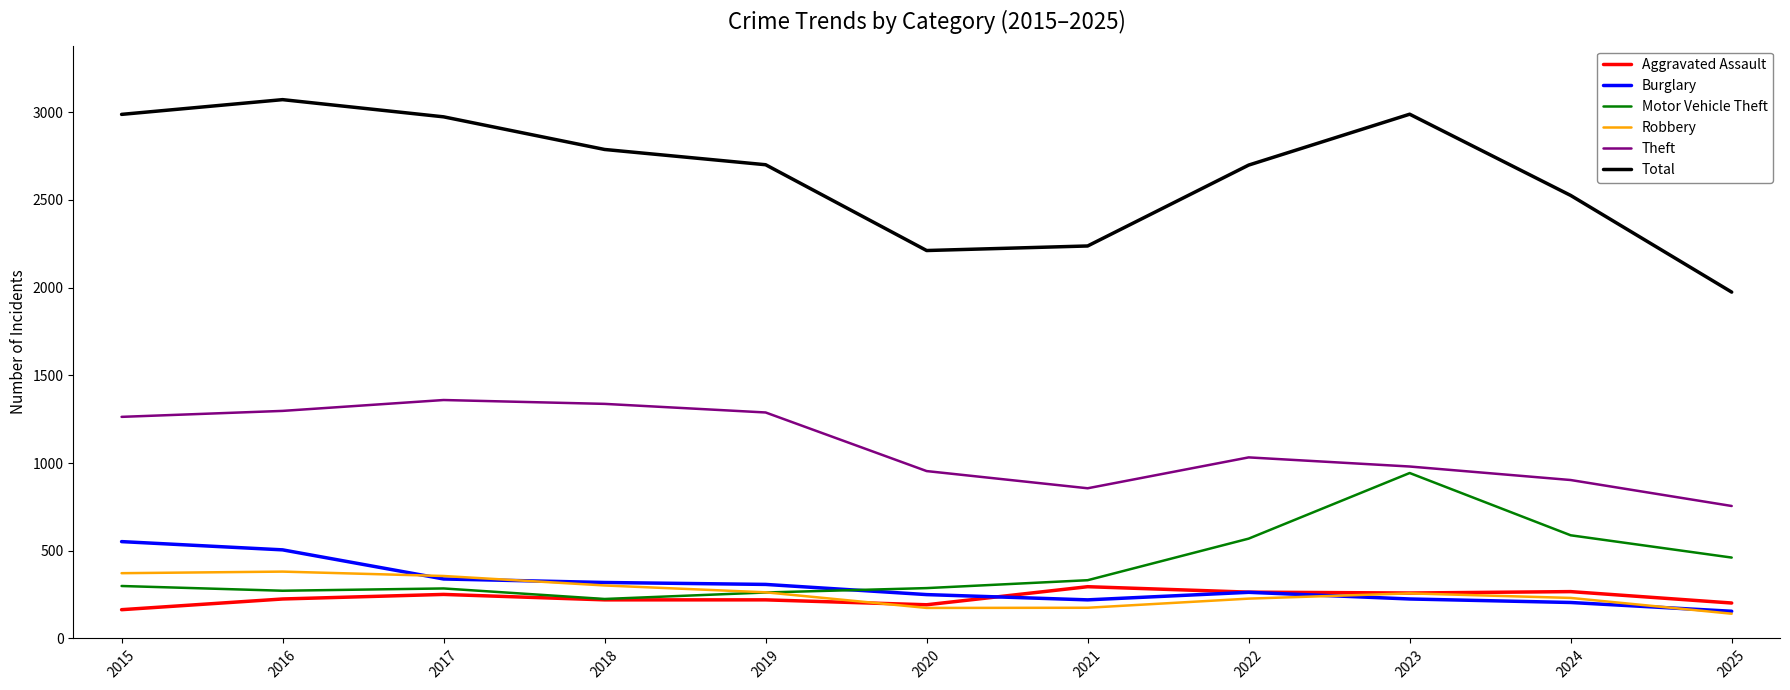

What is the spread (max minus min) of values at 2020?

2037